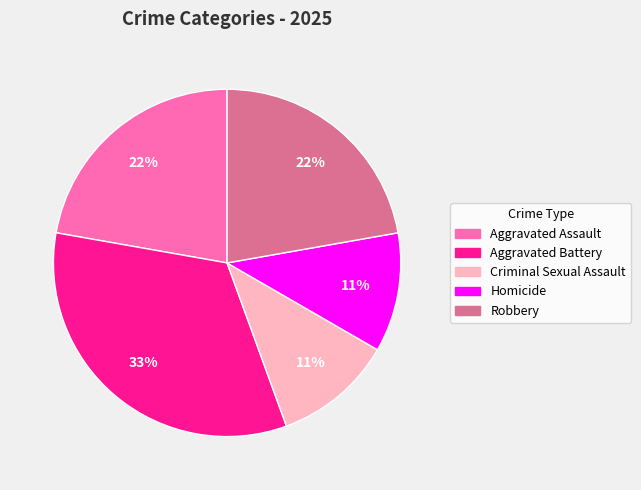

To the nearest percent, what percentage of the pie is Aggravated Assault?

22%